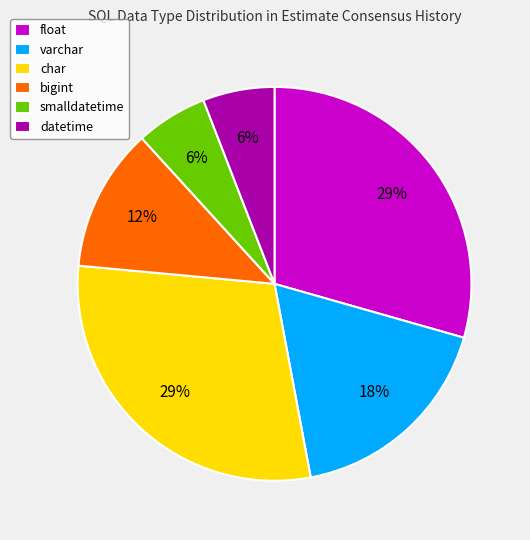

To the nearest percent, what is the average slice percentage?

17%